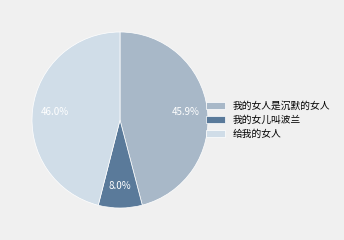

To the nearest percent, what is the difference between the largest and smallest slice percentages?

38%